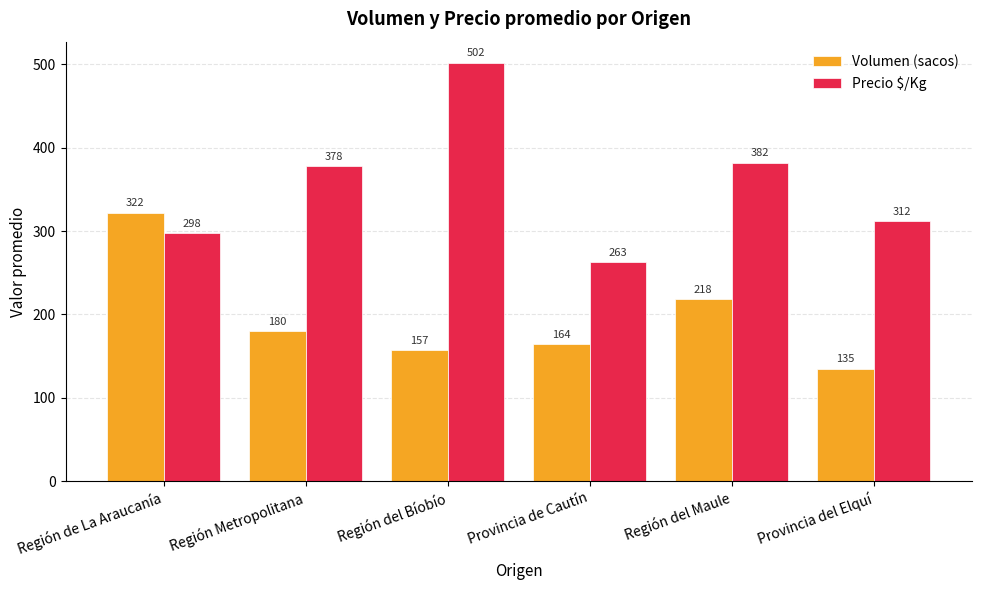

What is the difference between the maximum and minimum values in the Volumen (sacos) series?

187